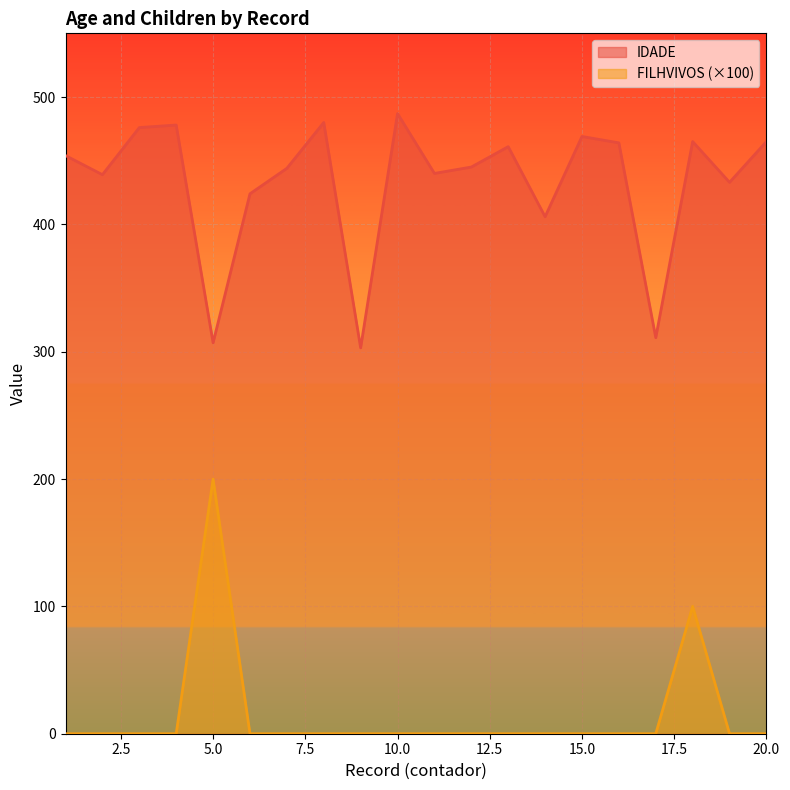

What is the total value across all series at 16?

464